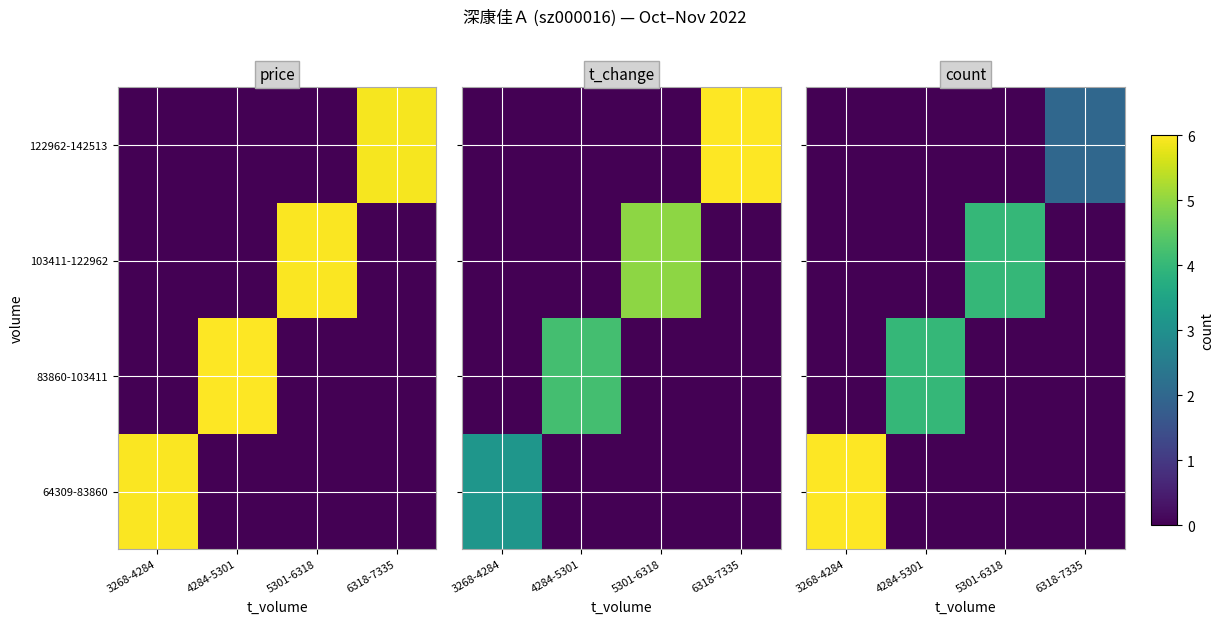

The value of 83860-103411 at 6318-7335 is 2. True or false?

False